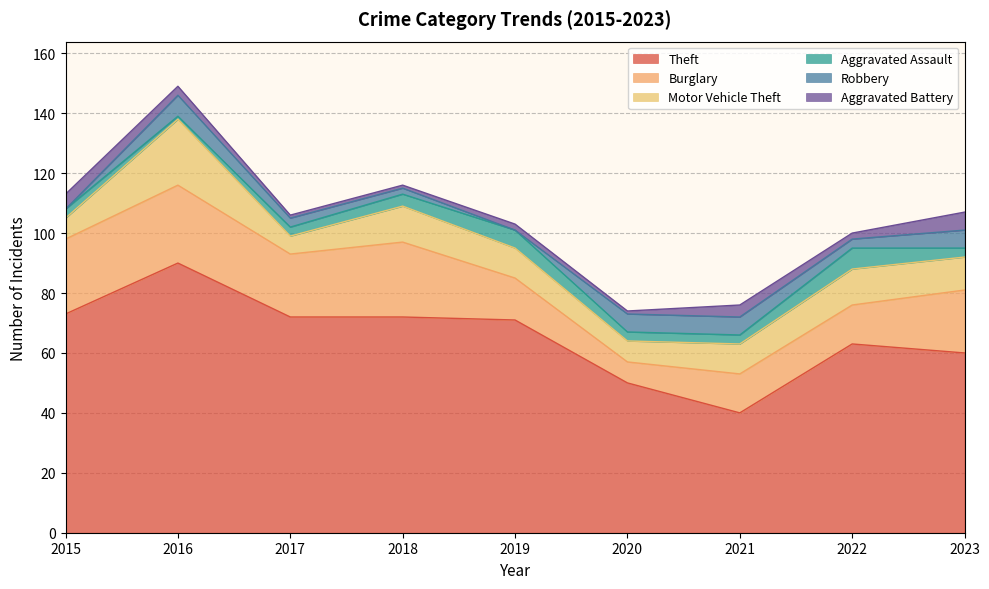

How many lines are shown in the chart?

6